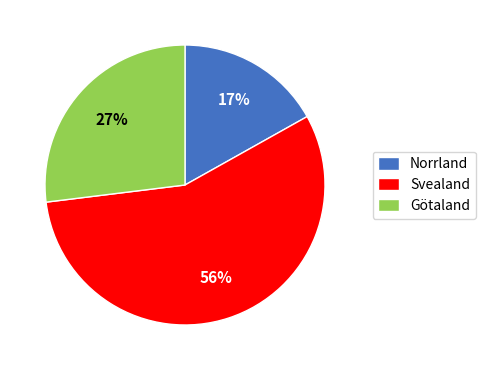

To the nearest percent, what percentage of the pie is Norrland?

17%